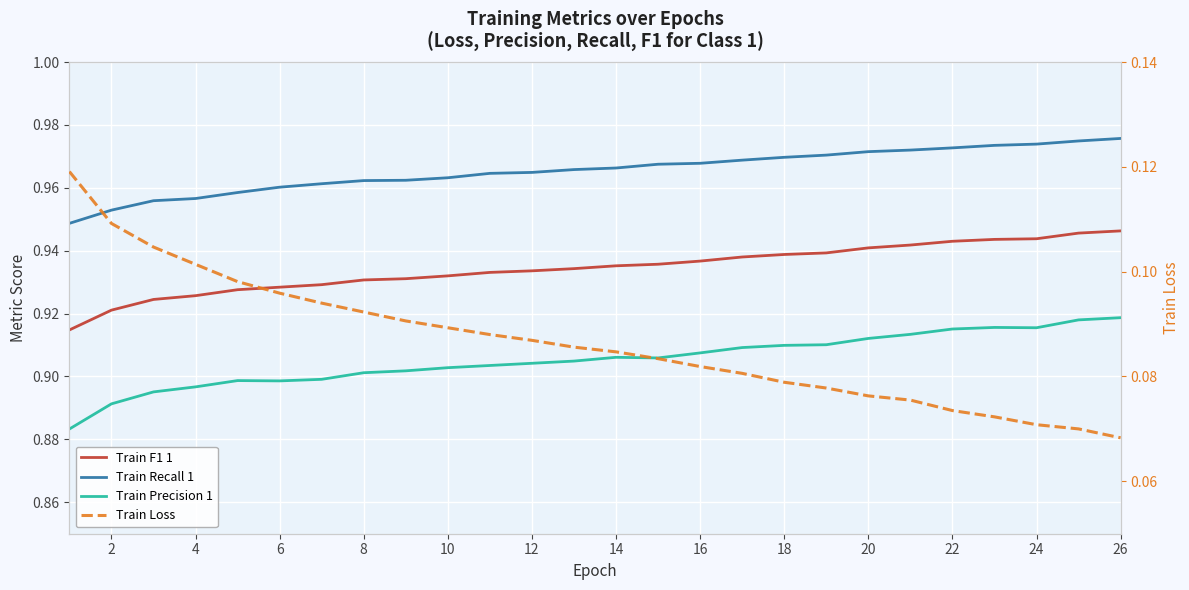

What is the maximum value for Train F1 1?

0.9